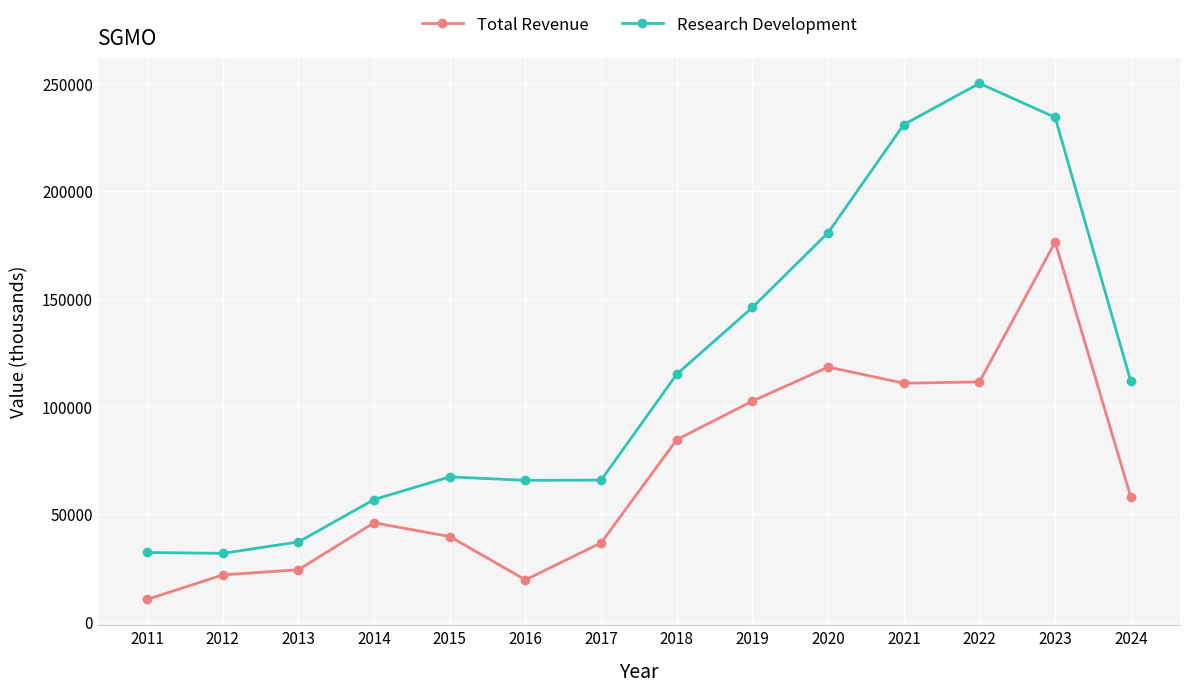

What is the difference between the maximum and minimum values in the Total Revenue series?

165900